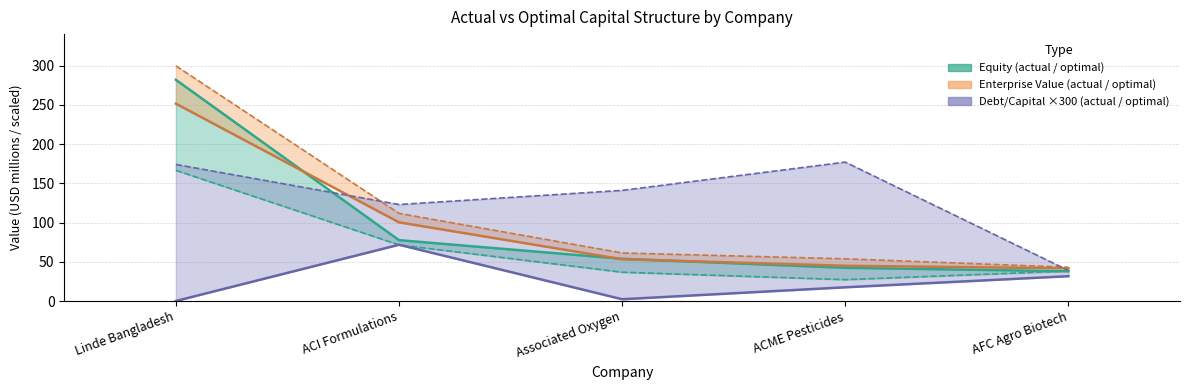

What is the smallest value displayed?

0.1